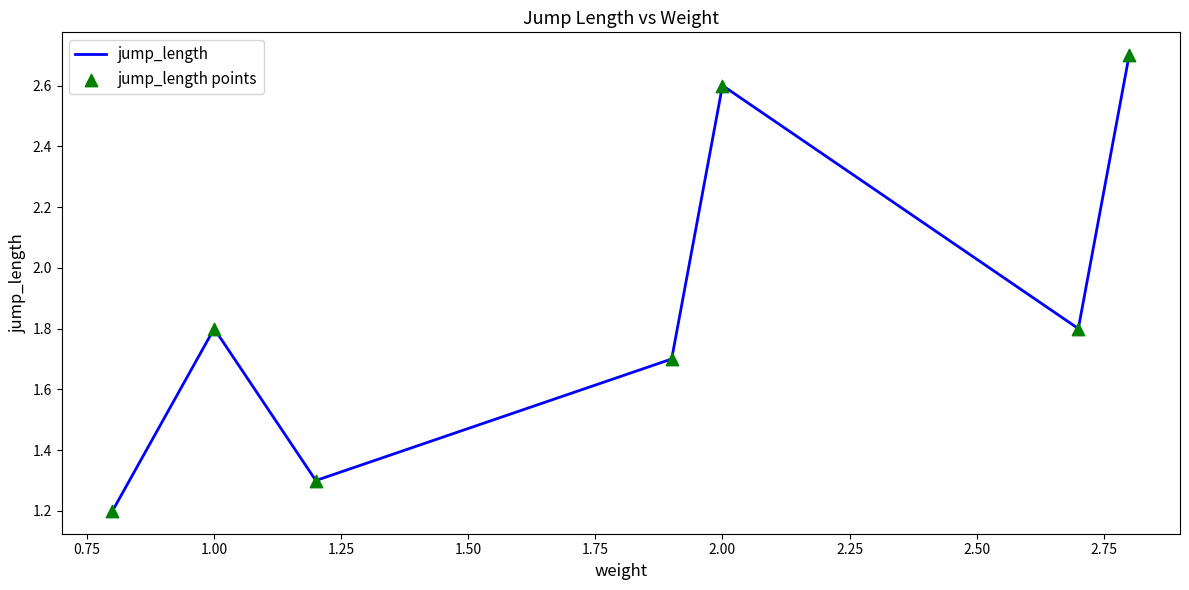

True or false: there are more than 2 points higher than both neighbors.

False